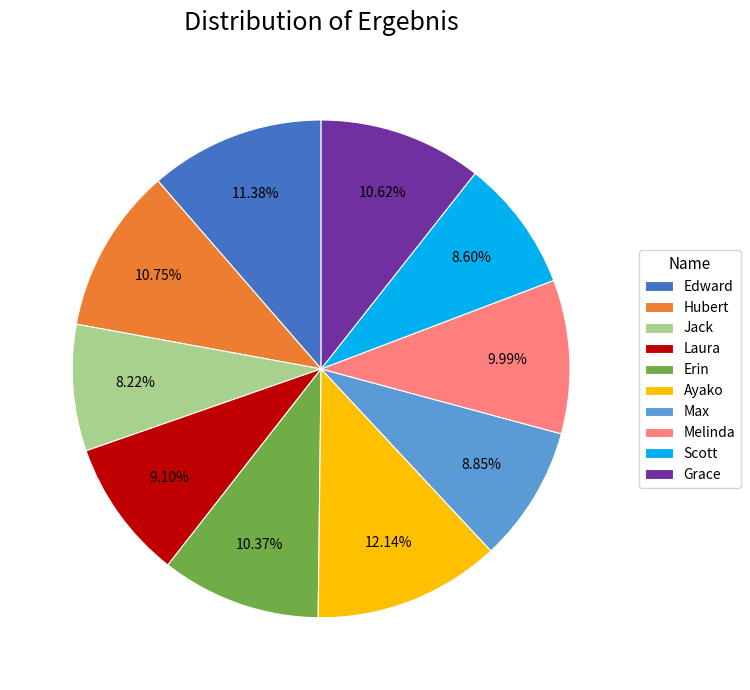

To the nearest percent, what is the difference between the Laura and Jack slice percentages?

1%